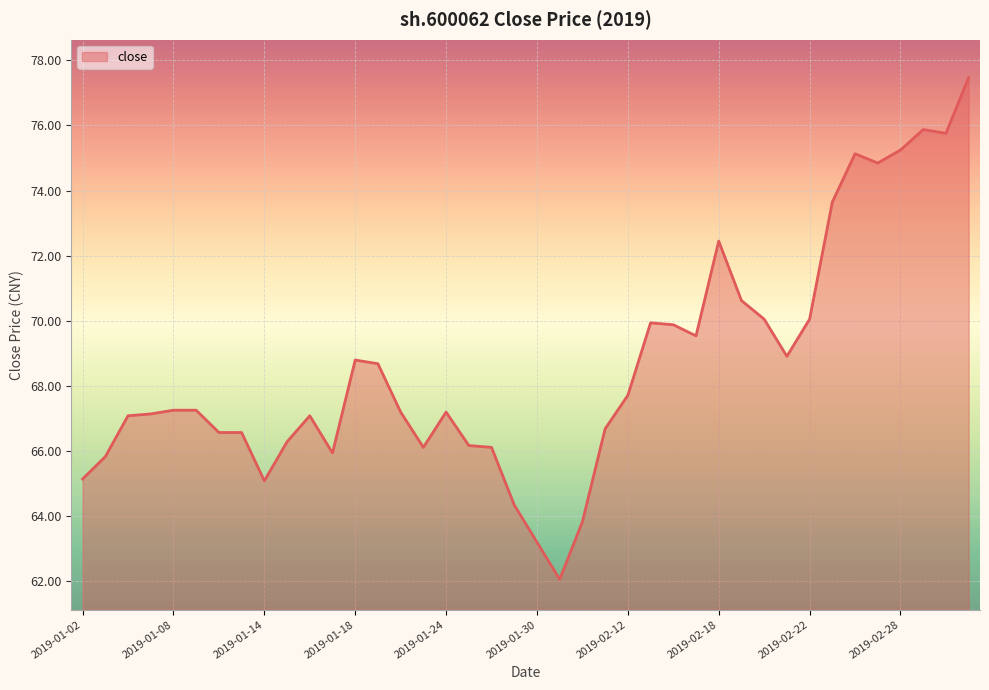

What is the smallest value displayed?

62.1